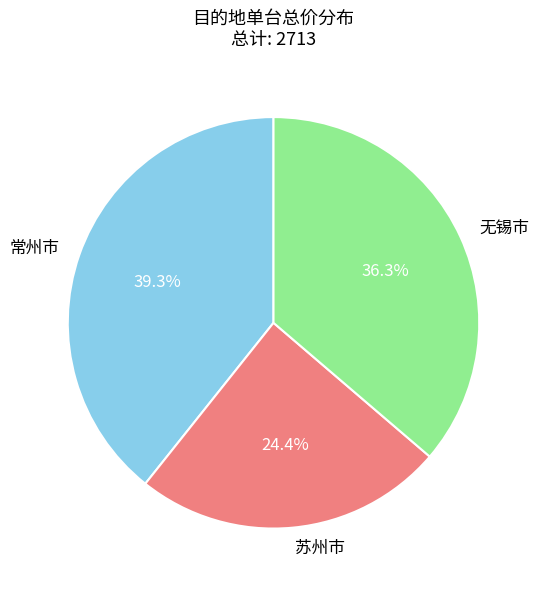

Rank the categories by value from lowest to highest.

苏州市, 无锡市, 常州市